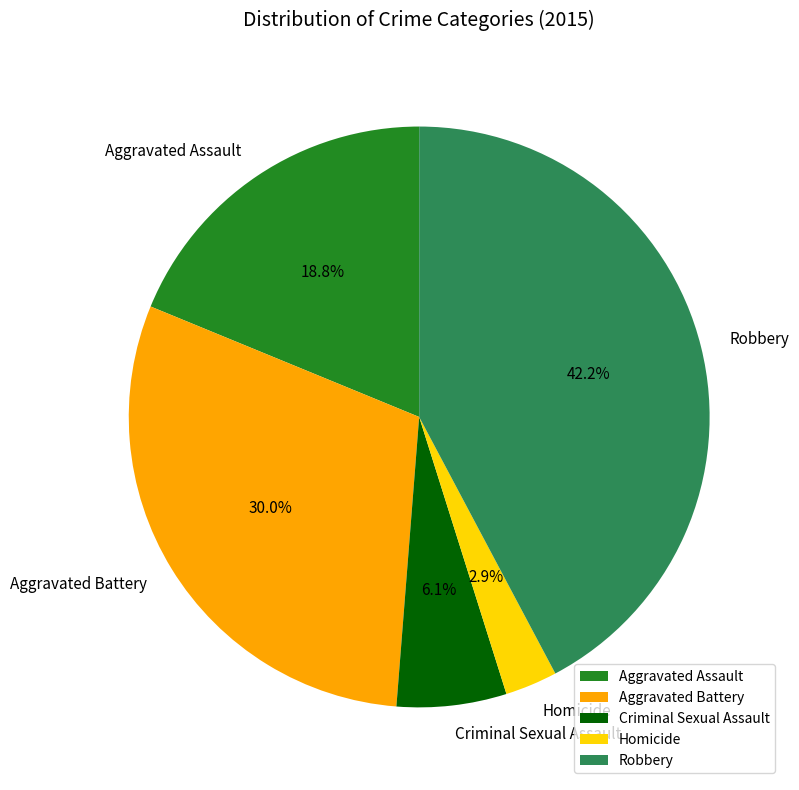

Rank the categories by value from highest to lowest.

Robbery, Aggravated Battery, Aggravated Assault, Criminal Sexual Assault, Homicide